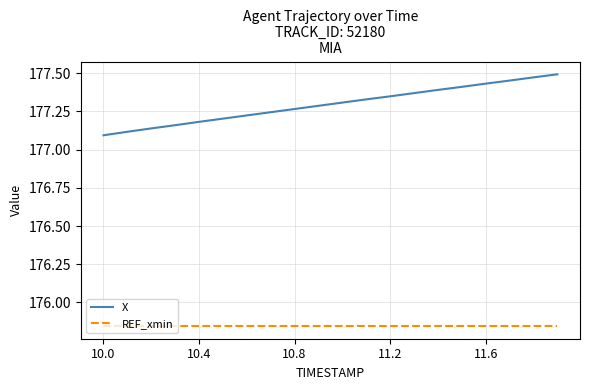

How many X values are between 177 and 178?

20